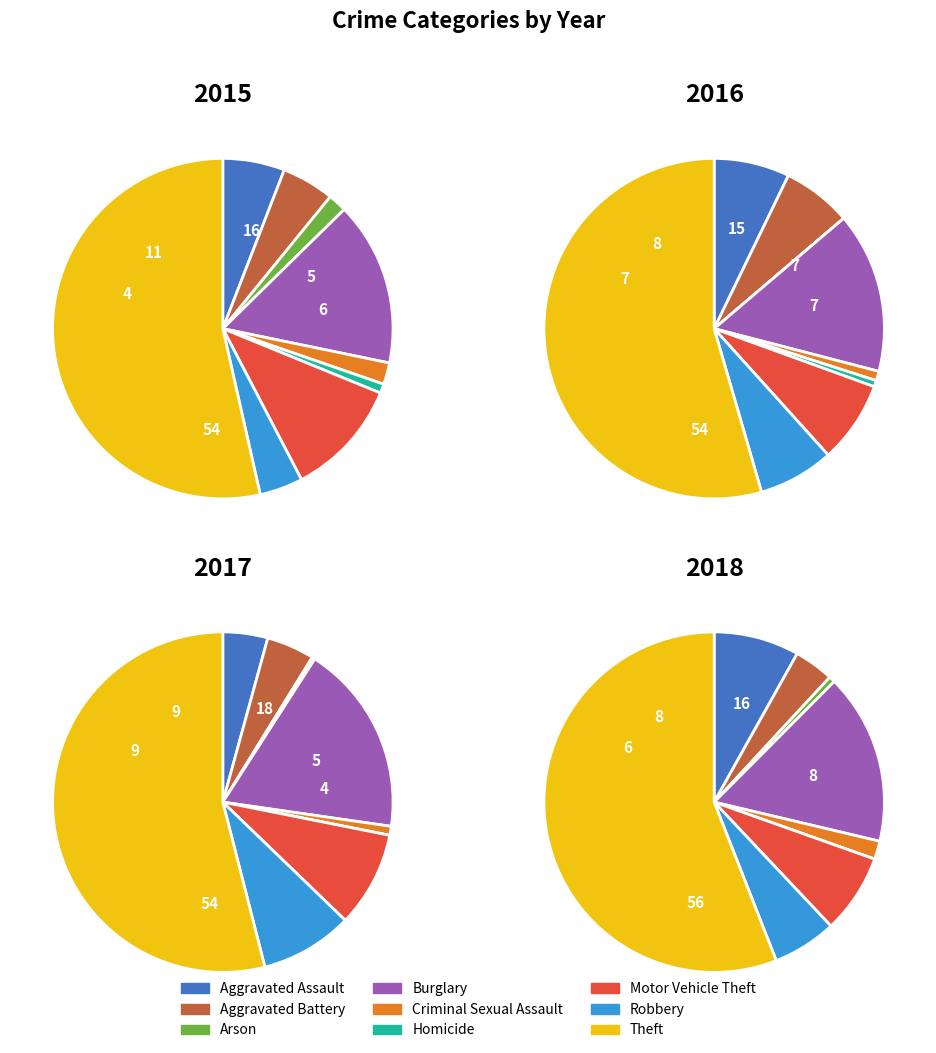

What is the majority slice?

Theft